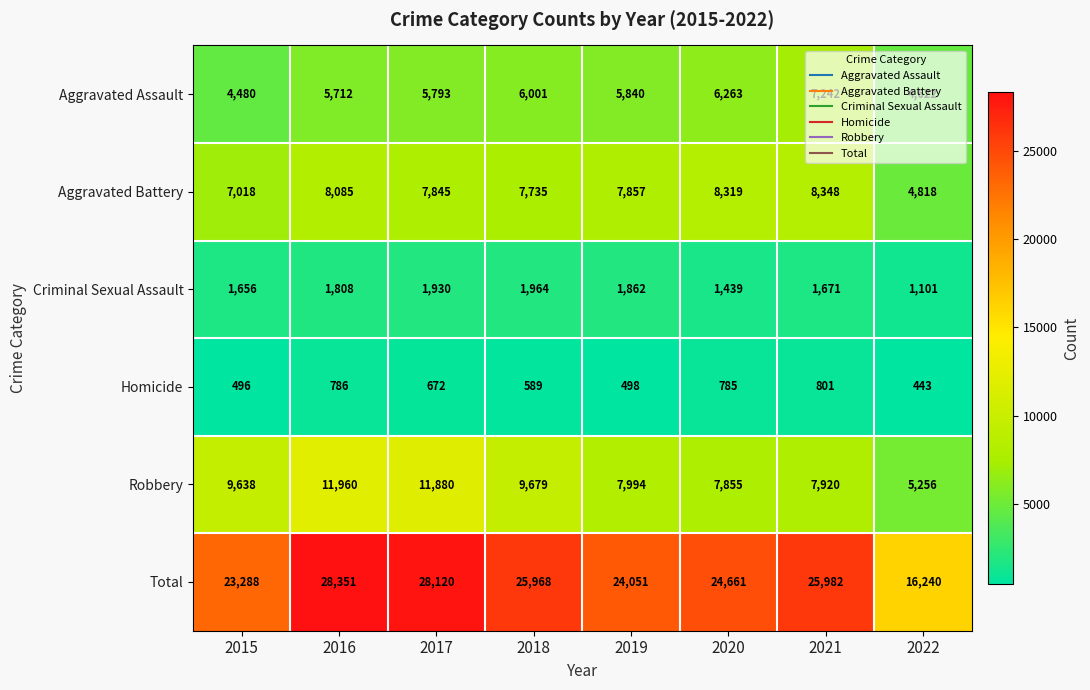

How many data points does each series have?

8